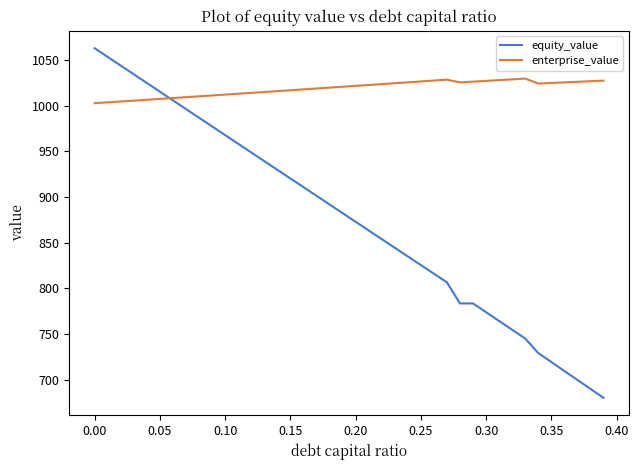

Which series has the largest total across all categories?

enterprise_value